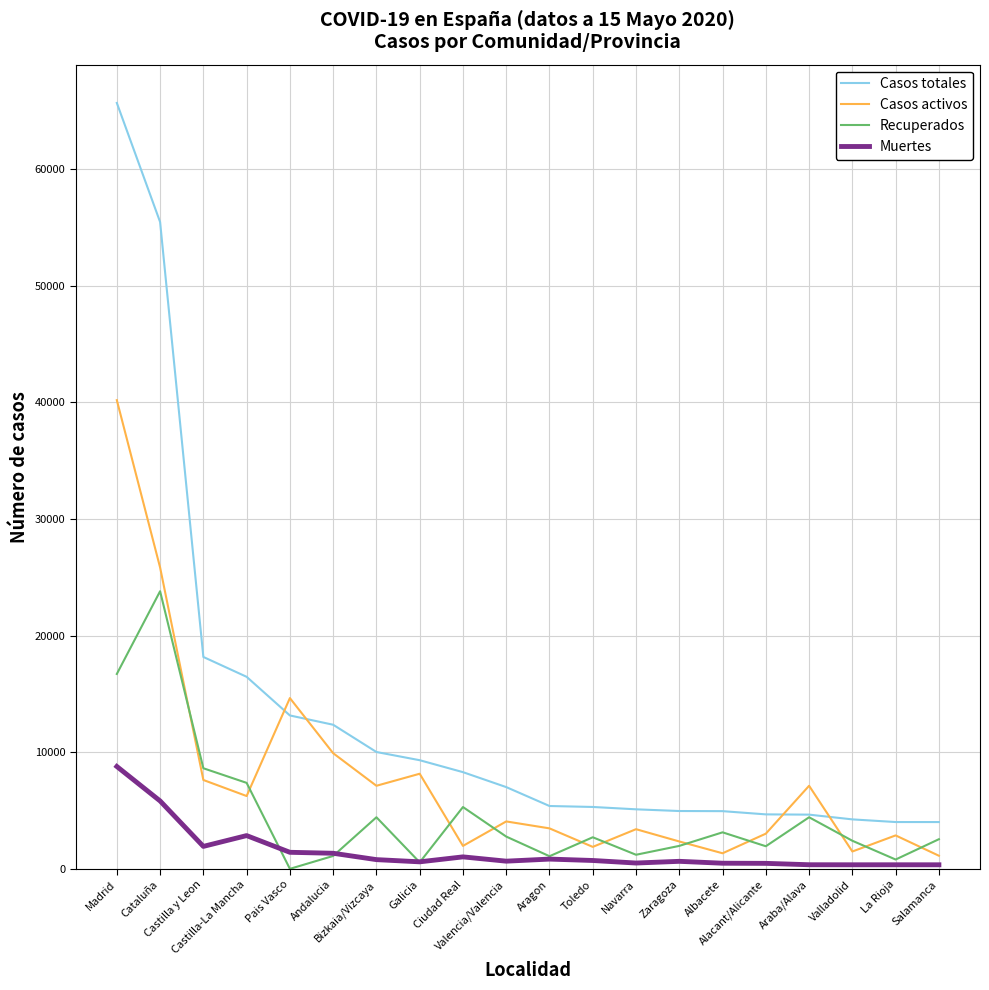

What position from the left is Bizkaia/Vizcaya?

7